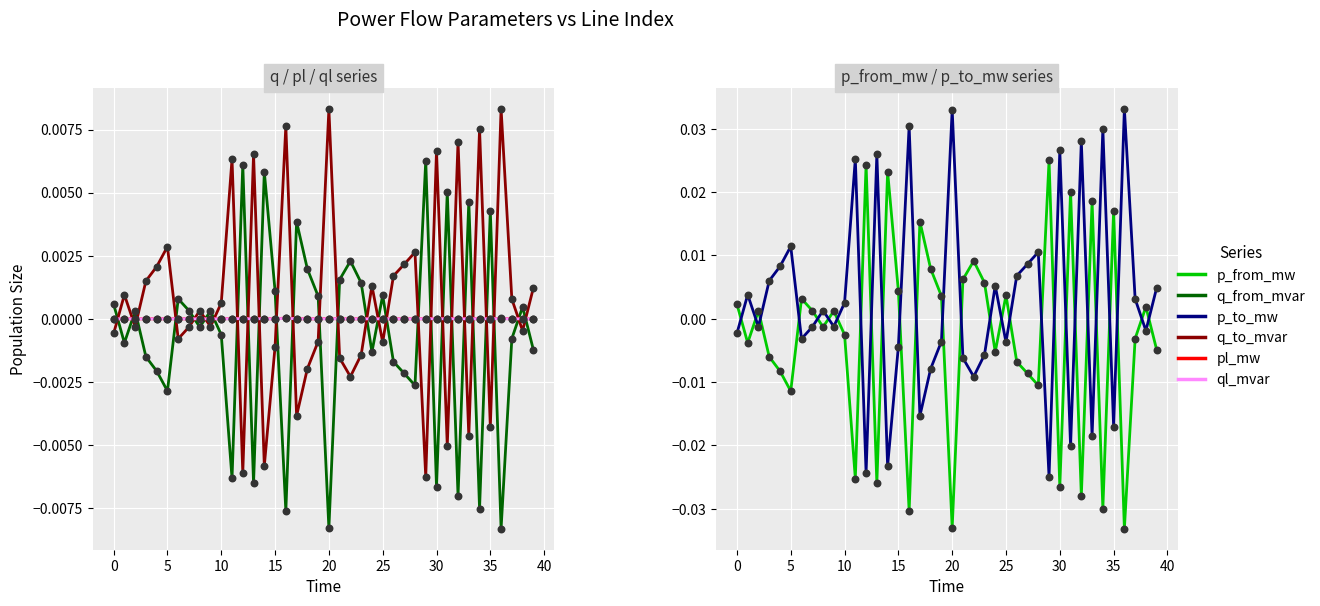

Which series has the widest spread of Y values?

p_to_mw